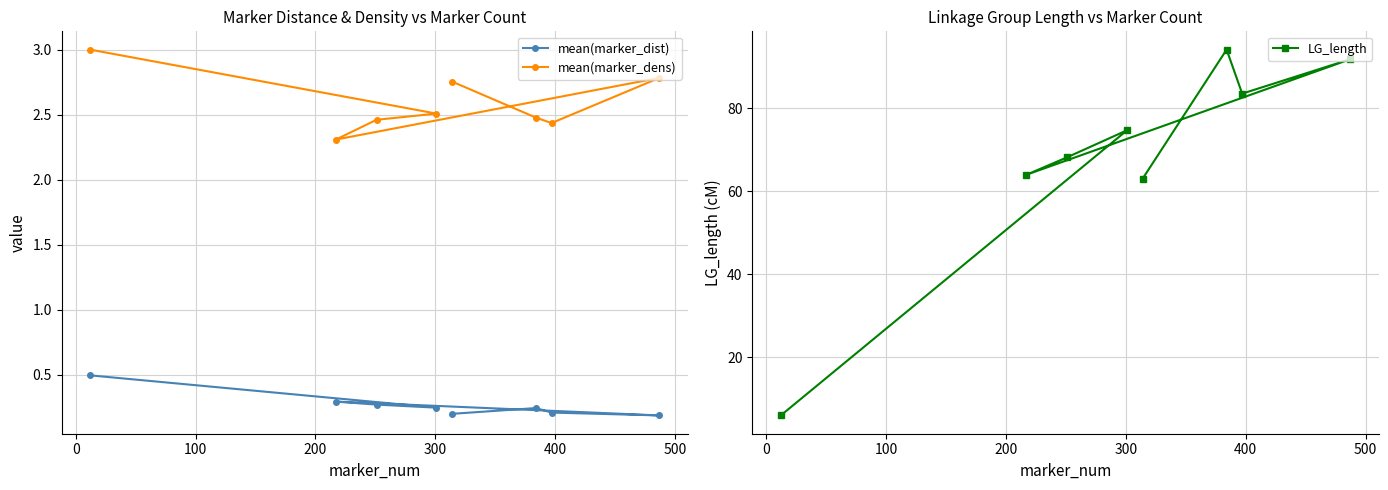

True or false: LG_length and mean(marker_dens) intersect in this chart.

False